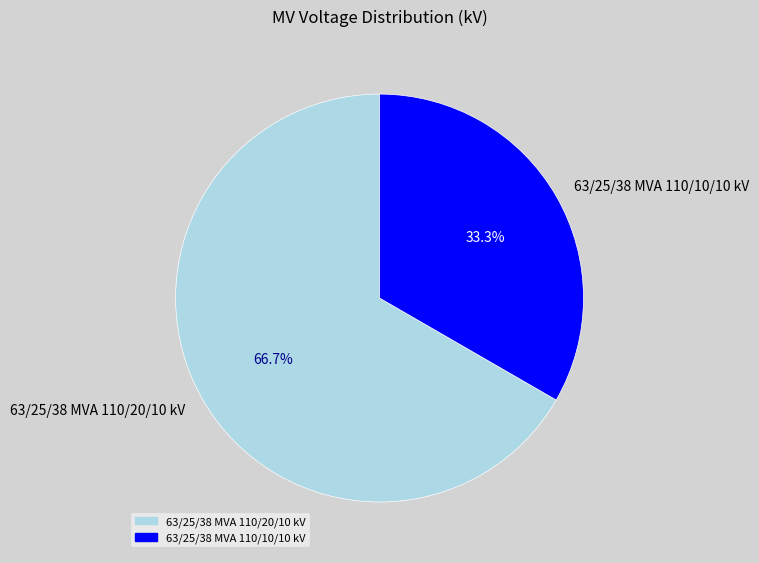

Is there any slice that represents more than half of the pie?

Yes